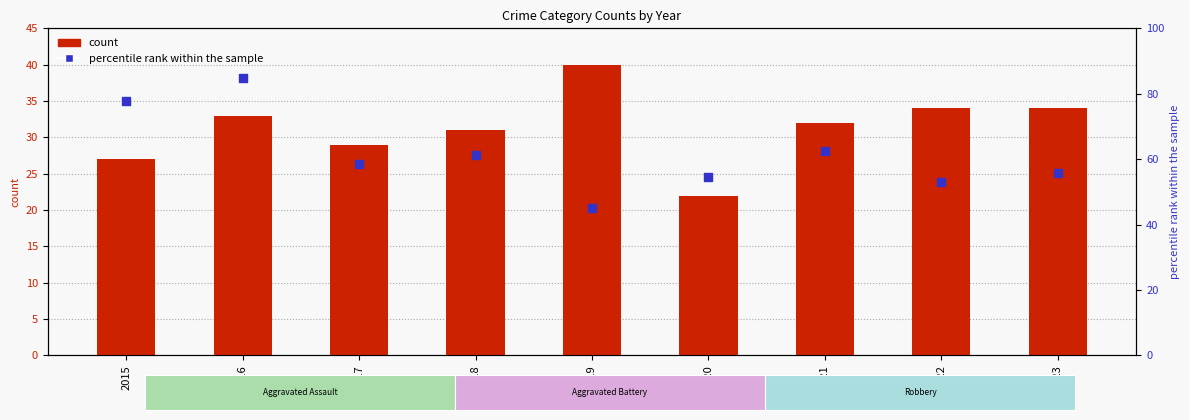

Which series reaches the minimum Y coordinate?

count